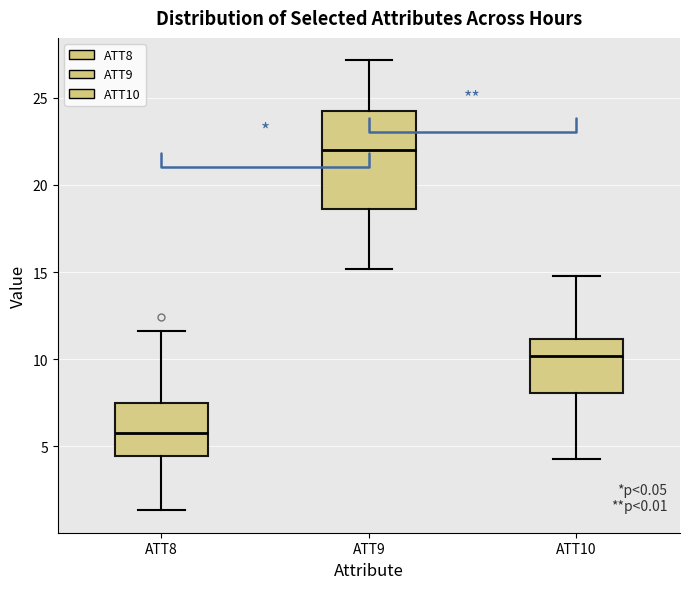

Where does the upper whisker of the box for ATT9 end on the y-axis? The values are not printed on the chart, so give them approximately, as read against the axis.

27.0